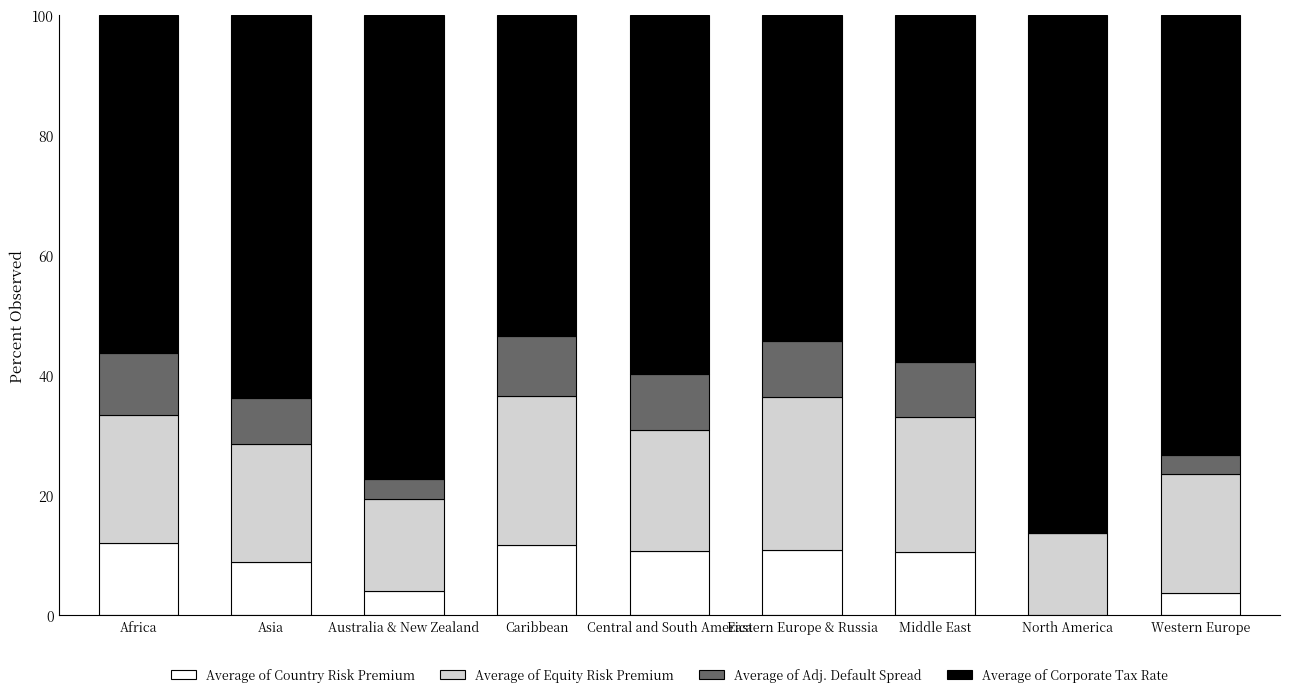

What is the total value across all series at Western Europe?

100.0